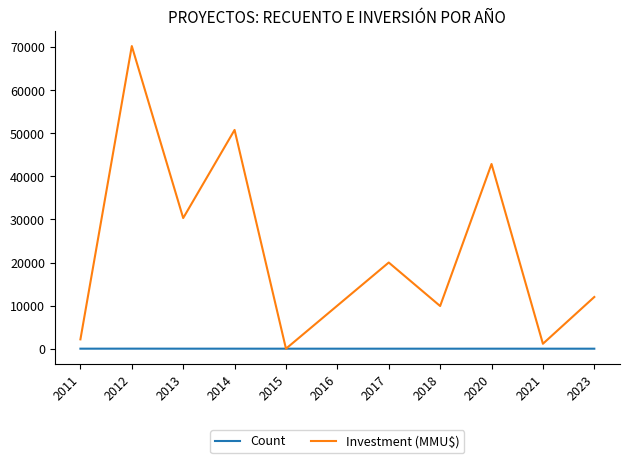

Is the value of Investment (MMU$) at 2021 greater than the value of Count at 2017?

Yes